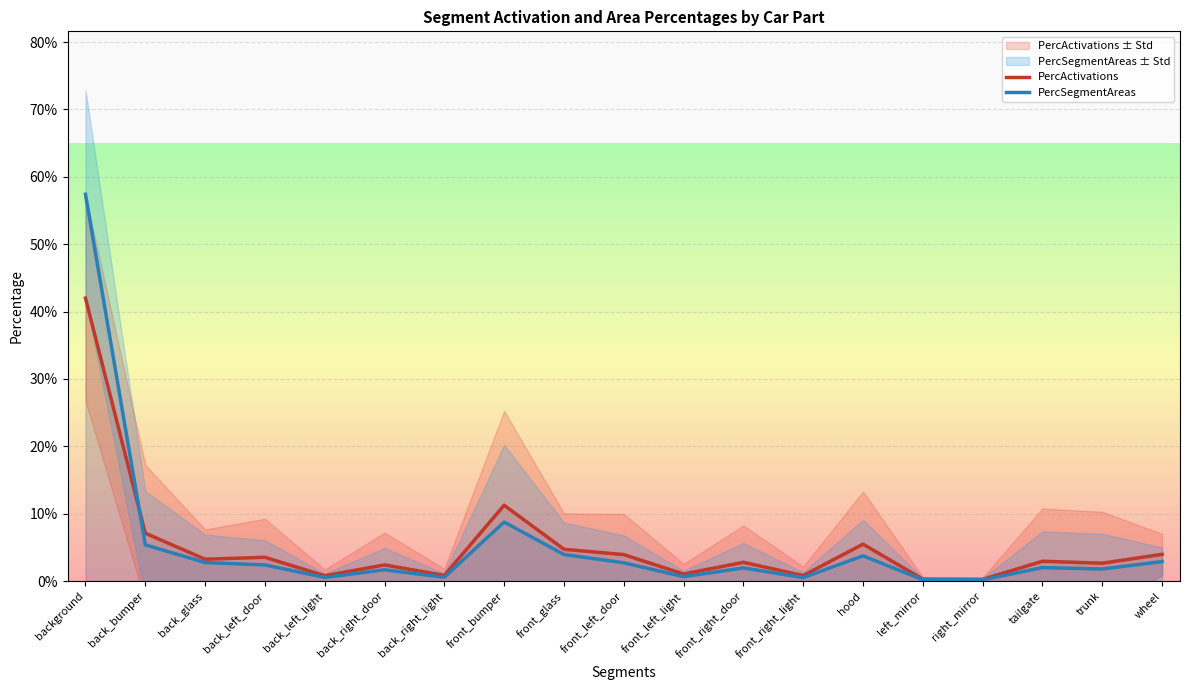

Where is PercSegmentAreas nearest to the value 0?

right_mirror